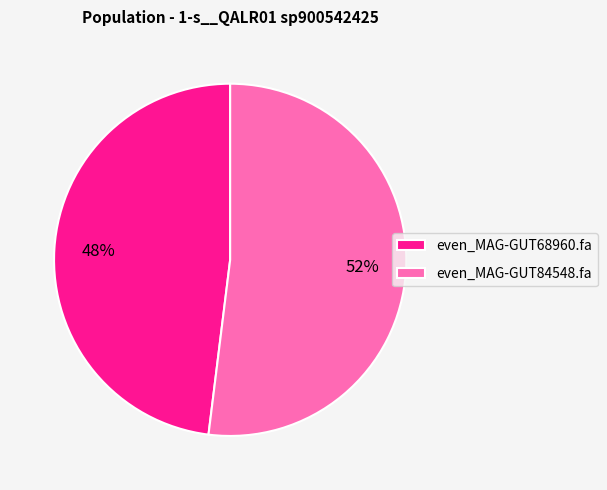

Count the number of slices in the pie.

2